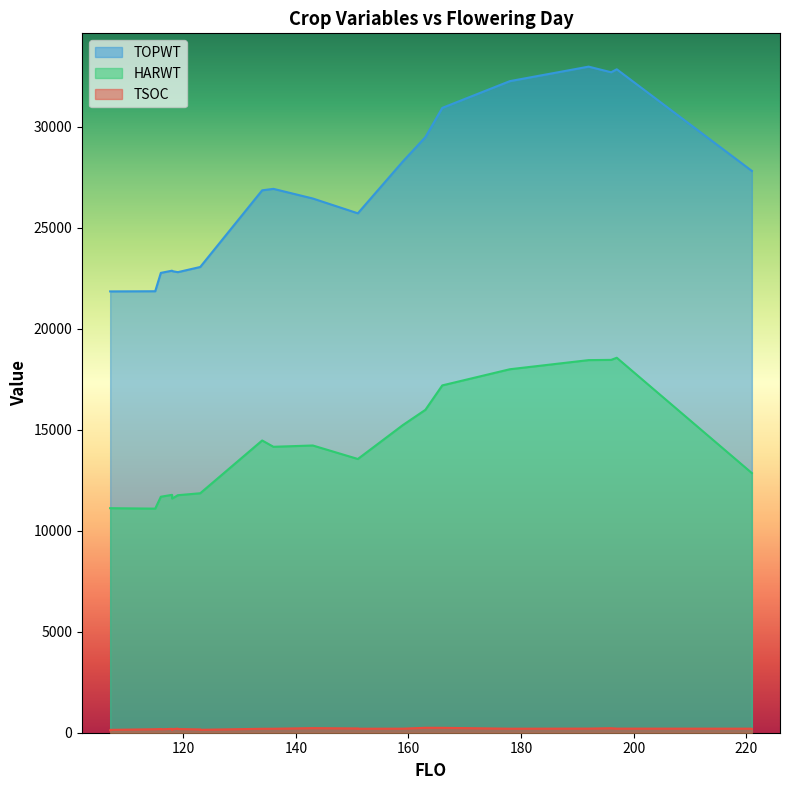

True or false: HARWT has more than 1 points higher than both neighbors.

True